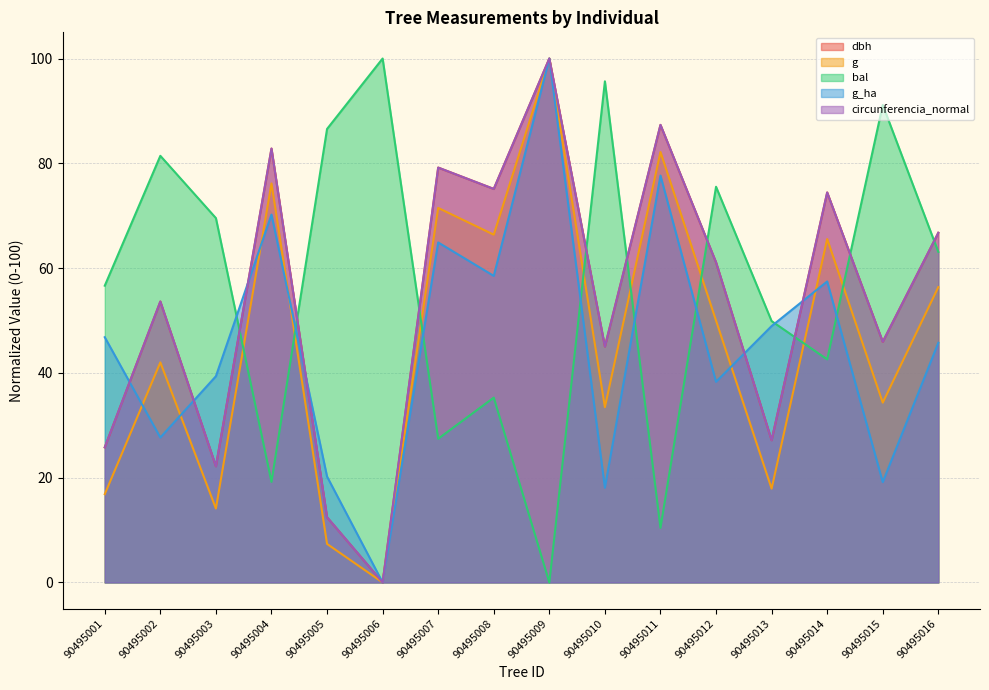

Which series ends up on top after the final intersection of dbh and circunferencia_normal?

dbh